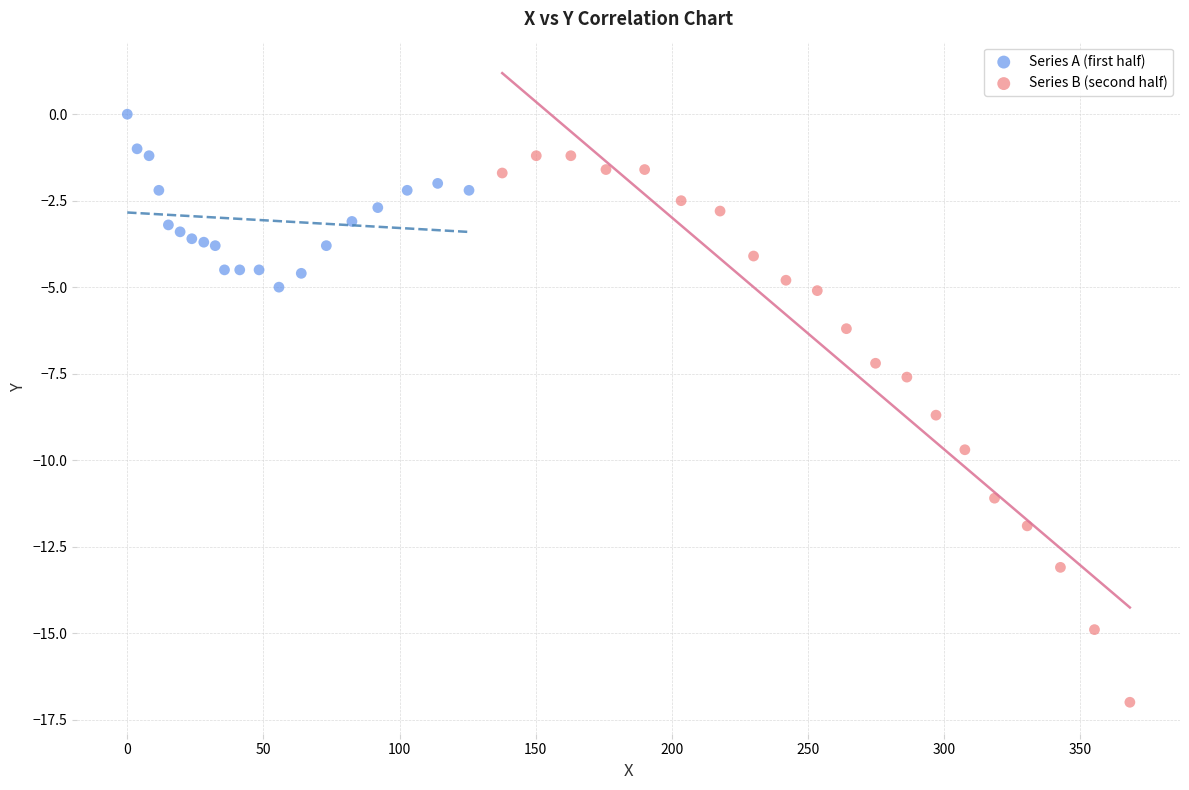

Which series reaches the minimum Y coordinate?

Series B (second half)